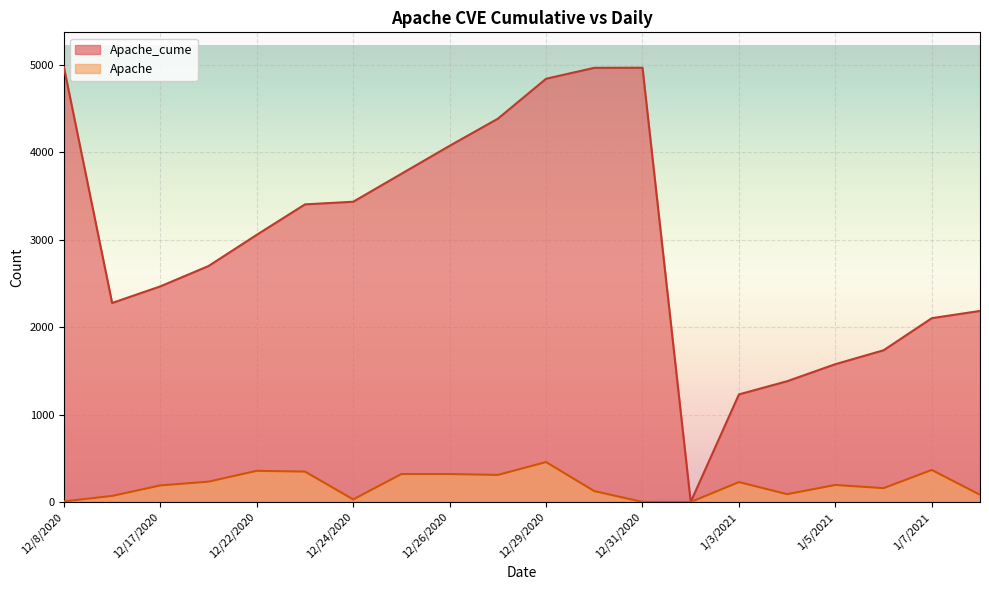

What is the label of the 6th point from the left?

12/23/2020